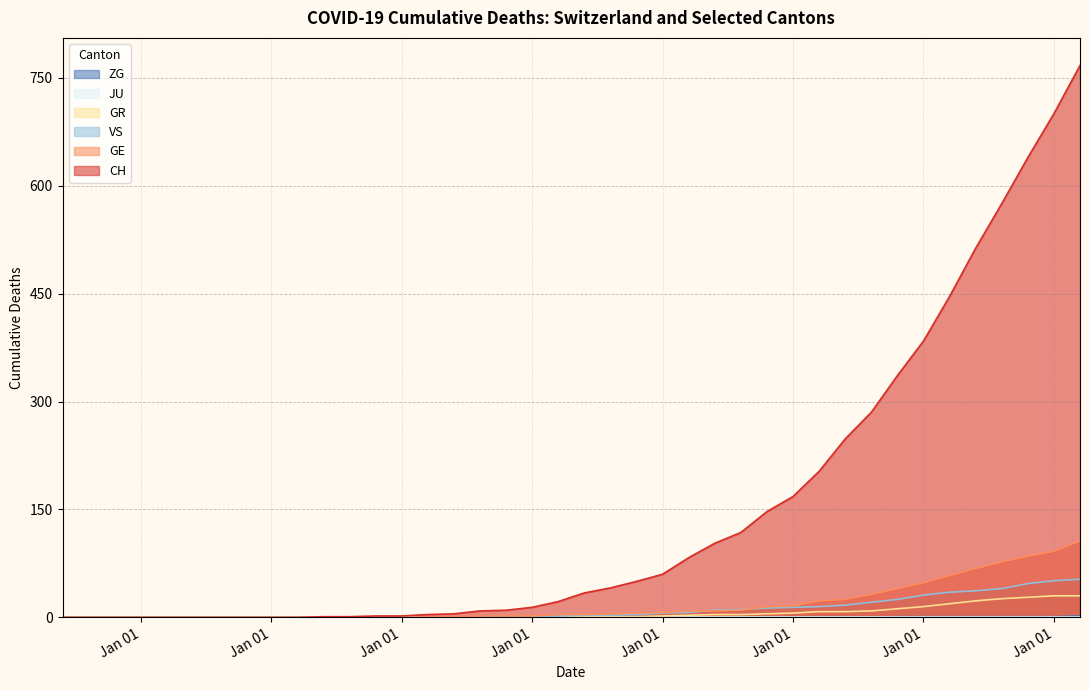

True or false: CH and GR cross at least once.

False